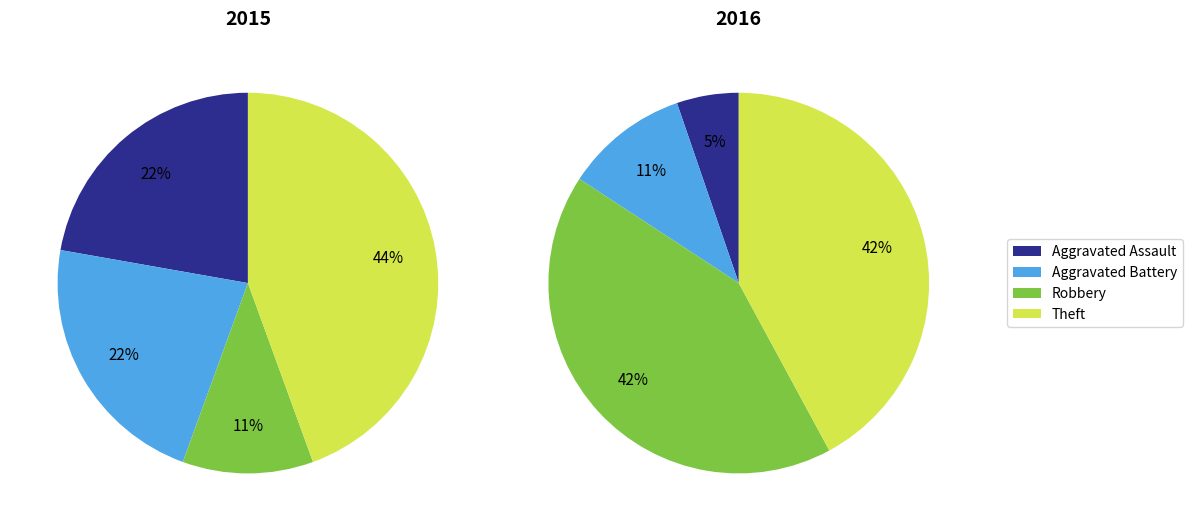

True or false: Robbery accounts for 5% of the total.

False